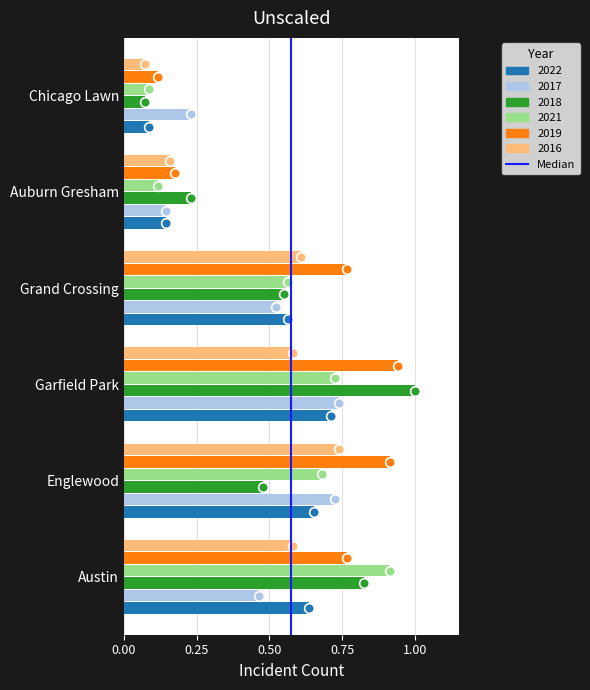

List the labels in order of 2018 value, largest first.

Garfield Park, Austin, Grand Crossing, Englewood, Auburn Gresham, Chicago Lawn